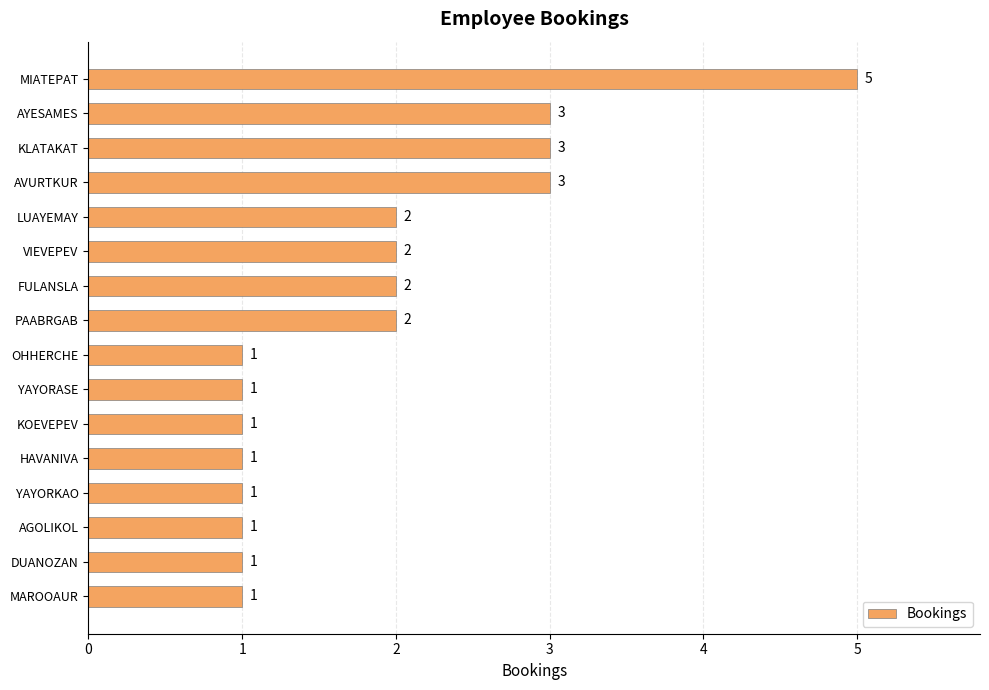

Which has a higher value, PAABRGAB or KOEVEPEV?

PAABRGAB